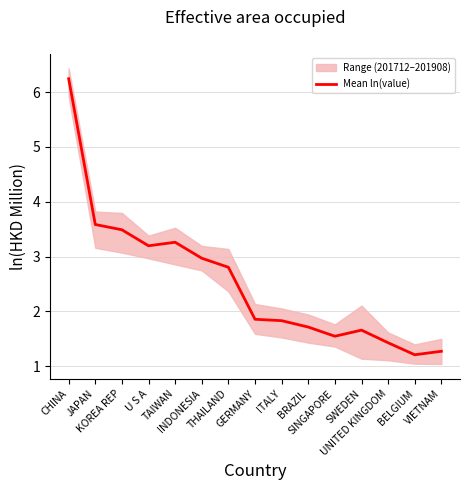

Which has a higher value, VIETNAM or GERMANY?

GERMANY